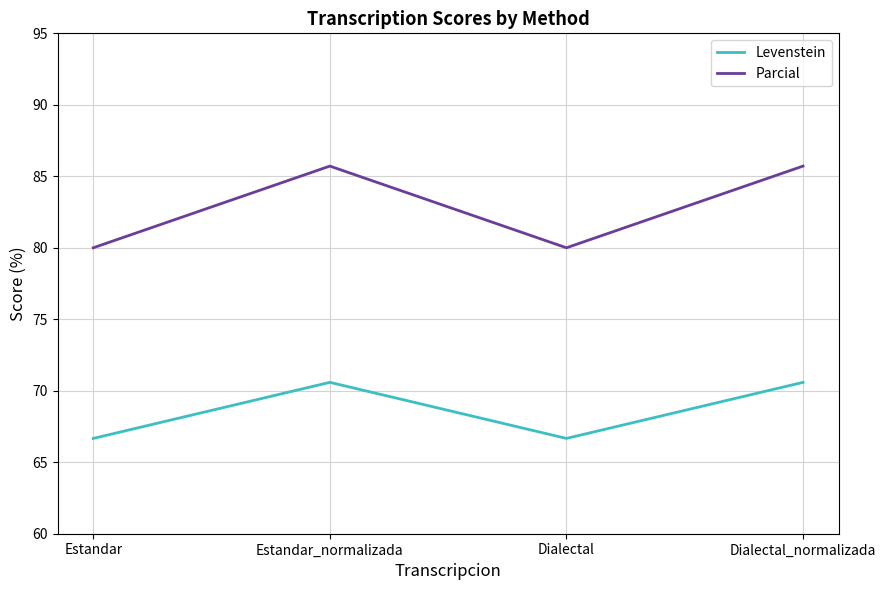

What is the difference between the Levenstein values at Dialectal_normalizada and Estandar?

3.9